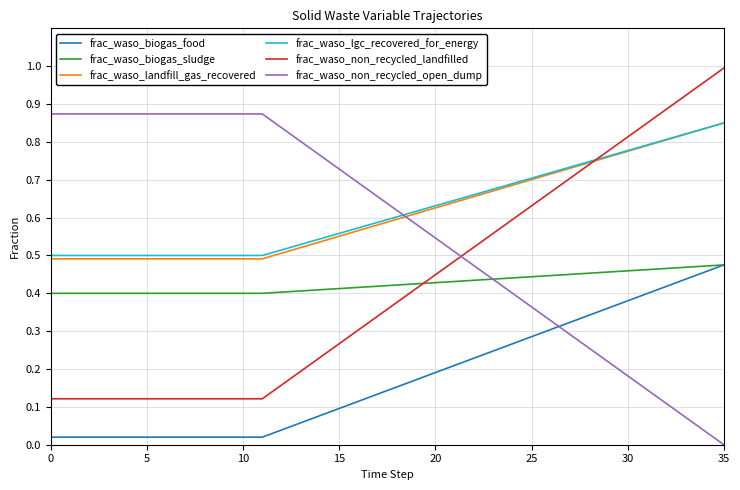

How many times do frac_waso_non_recycled_open_dump and frac_waso_biogas_sludge cross each other?

1